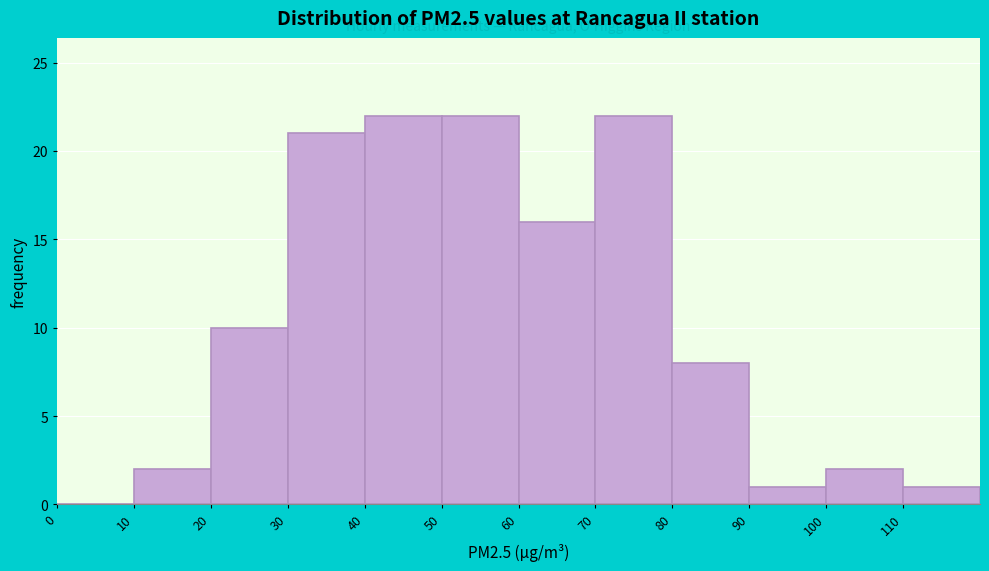

Reading left to right, transcribe this chart: for each bar, give the range it covers on the x-axis and its height. The values are not printed on the chart, so give them approximately, as read against the axis.

0 to 10: 0
10 to 20: 2
20 to 30: 10
30 to 40: 21
40 to 50: 22
50 to 60: 22
60 to 70: 16
70 to 80: 22
80 to 90: 8
90 to 100: 1
100 to 110: 2
110 to 120: 1